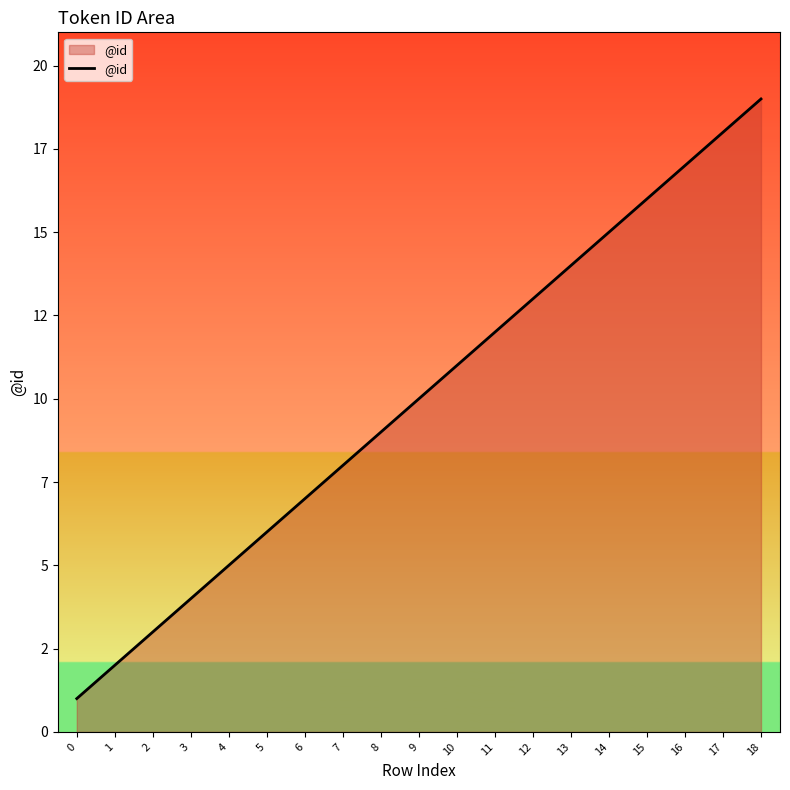

What is the average value?

10